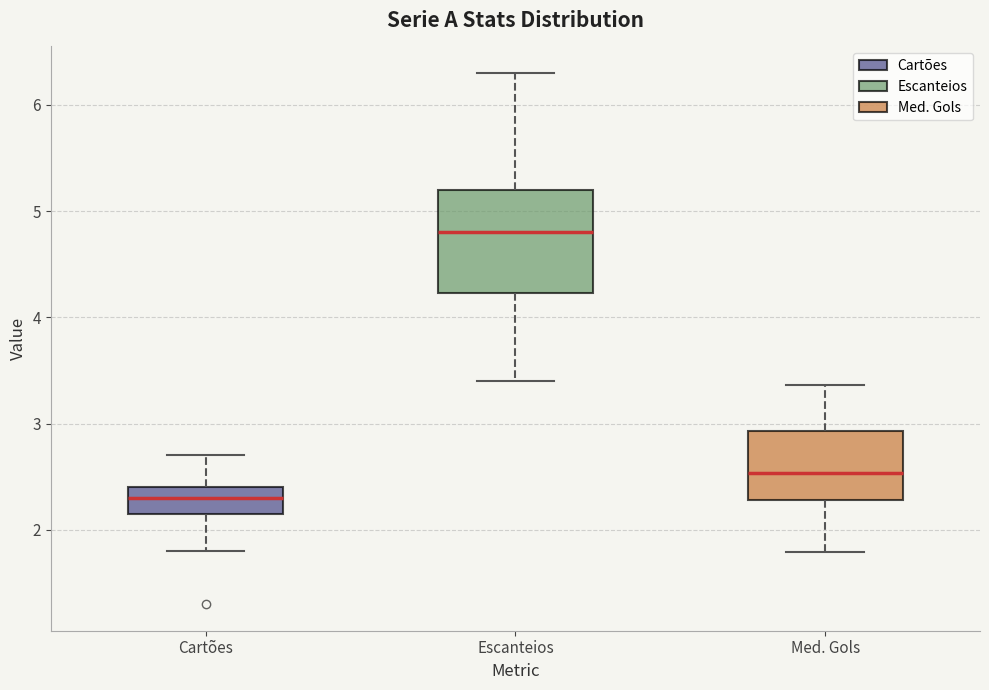

Reading left to right, read every box against the y-axis: the position of its median line, the range the box covers, and the ends of its whiskers. The values are not printed on the chart, so give them approximately, as read against the axis.

Cartões: median 2.3, box 2.2 to 2.4, whiskers 1.8 to 2.7
Escanteios: median 4.8, box 4.2 to 5.2, whiskers 3.4 to 6.3
Med. Gols: median 2.5, box 2.3 to 2.9, whiskers 1.8 to 3.4